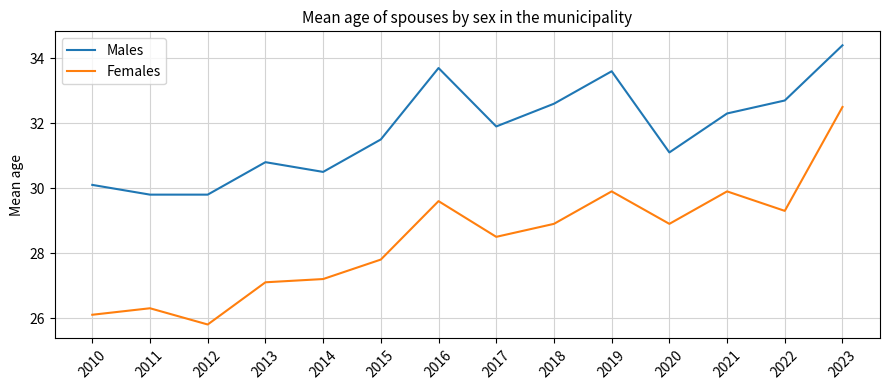

List the series in order of their overall mean, lowest first.

Females, Males